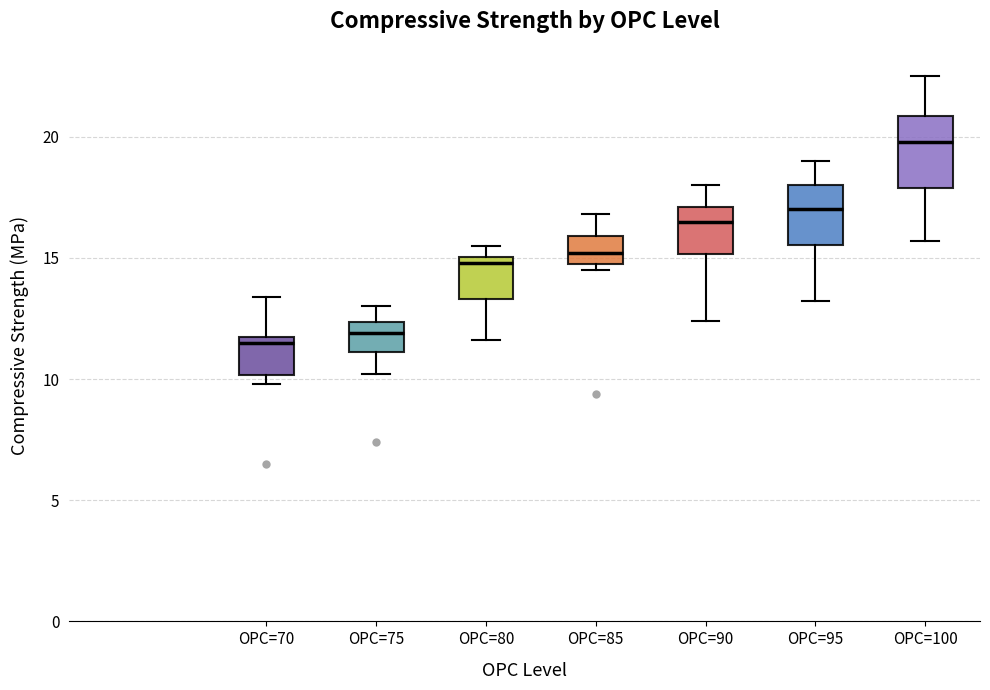

Reading left to right, transcribe this box plot: for each box, give where its median line is, the range the box spans, and where its two whiskers end, as read against the y-axis. The values are not printed on the chart, so give them approximately, as read against the axis.

OPC=70: median 11.5, box 10.0 to 12.0, whiskers 10.0 (just below the box's lower edge) to 13.5
OPC=75: median 12.0, box 11.0 to 12.5, whiskers 10.0 to 13.0
OPC=80: median 15.0 (just below the box's upper edge), box 13.5 to 15.0, whiskers 11.5 to 15.5
OPC=85: median 15.0 (inside the box), box 15.0 to 16.0, whiskers 14.5 to 17.0
OPC=90: median 16.5, box 15.0 to 17.0, whiskers 12.5 to 18.0
OPC=95: median 17.0, box 15.5 to 18.0, whiskers 13.0 to 19.0
OPC=100: median 20.0, box 18.0 to 21.0, whiskers 15.5 to 22.5